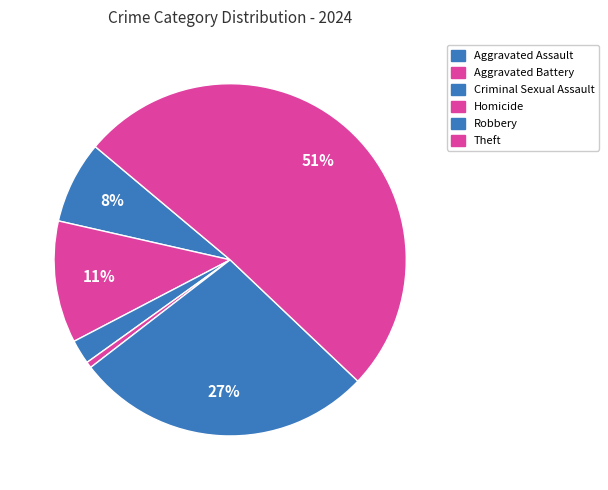

How many segments does this pie chart have?

6